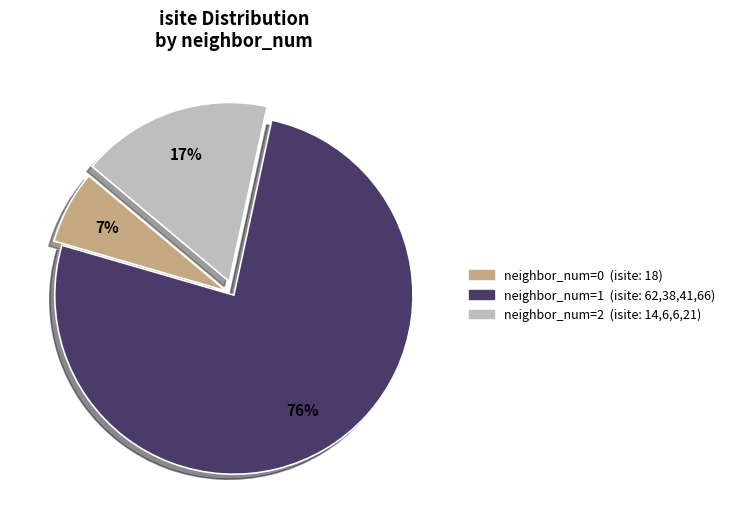

To the nearest percent, what is the difference between the largest and smallest slice percentages?

69%